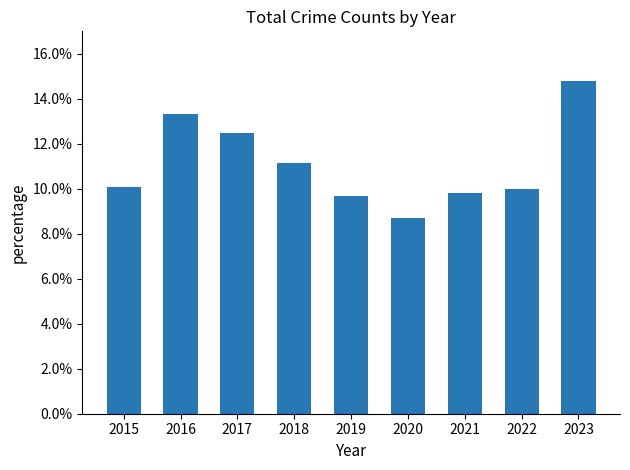

List the labels in order of value, smallest first.

2020, 2019, 2021, 2022, 2015, 2018, 2017, 2016, 2023